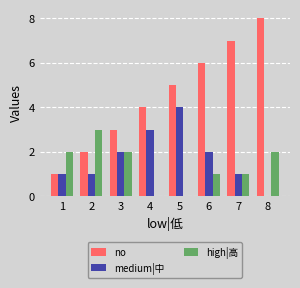

Is it true that no equals 4 at 4?

True